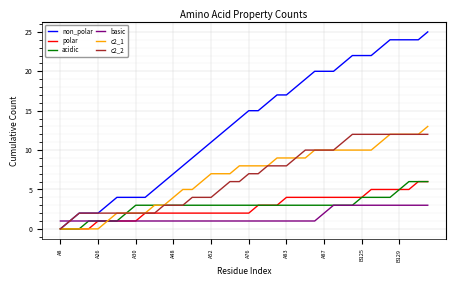

Which series has the widest spread of values?

non_polar